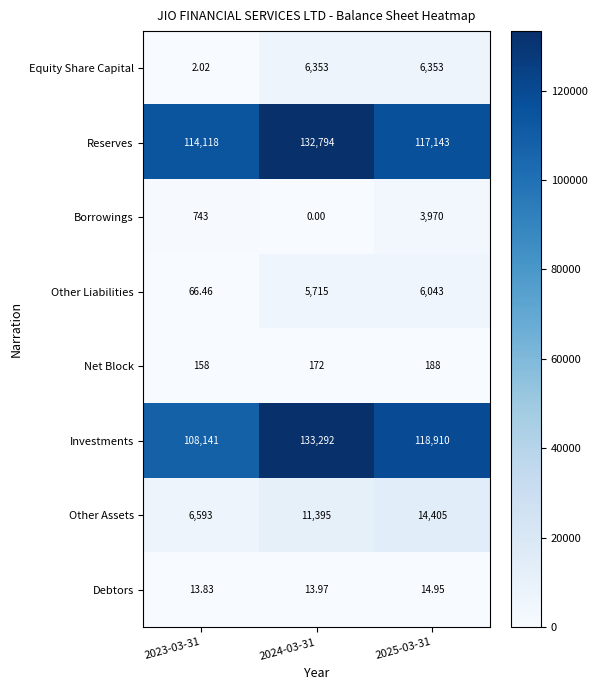

Which label corresponds to the largest value in the chart?

2024-03-31